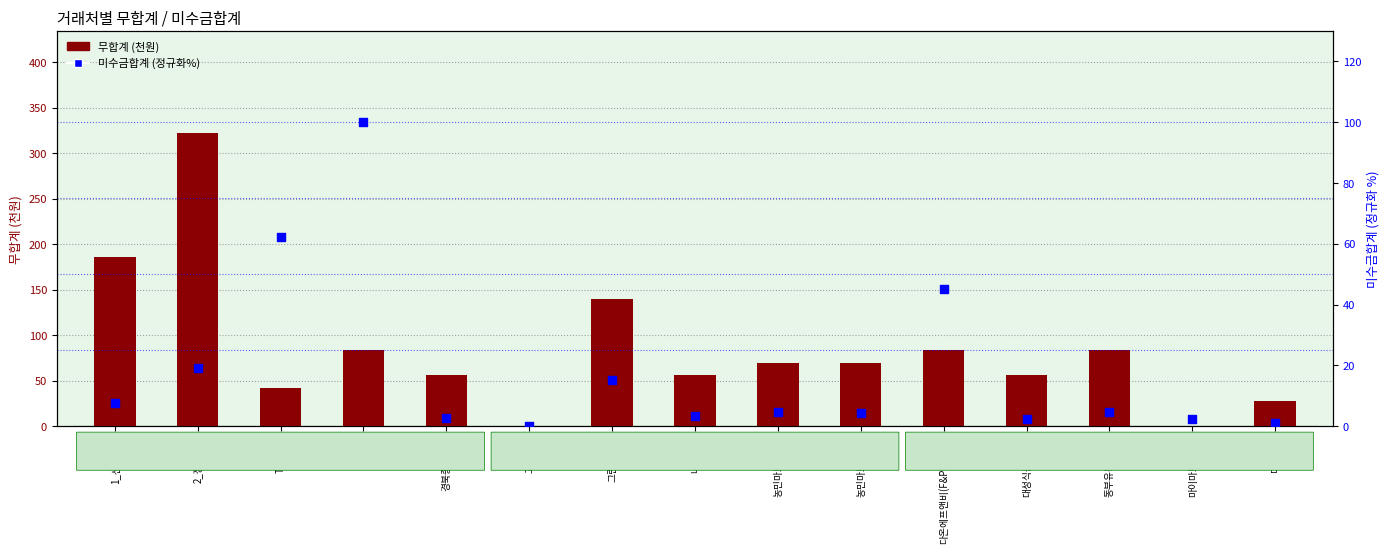

What are all the series names shown in the legend?

무합계(천원), 미수금합계 (정규화%)